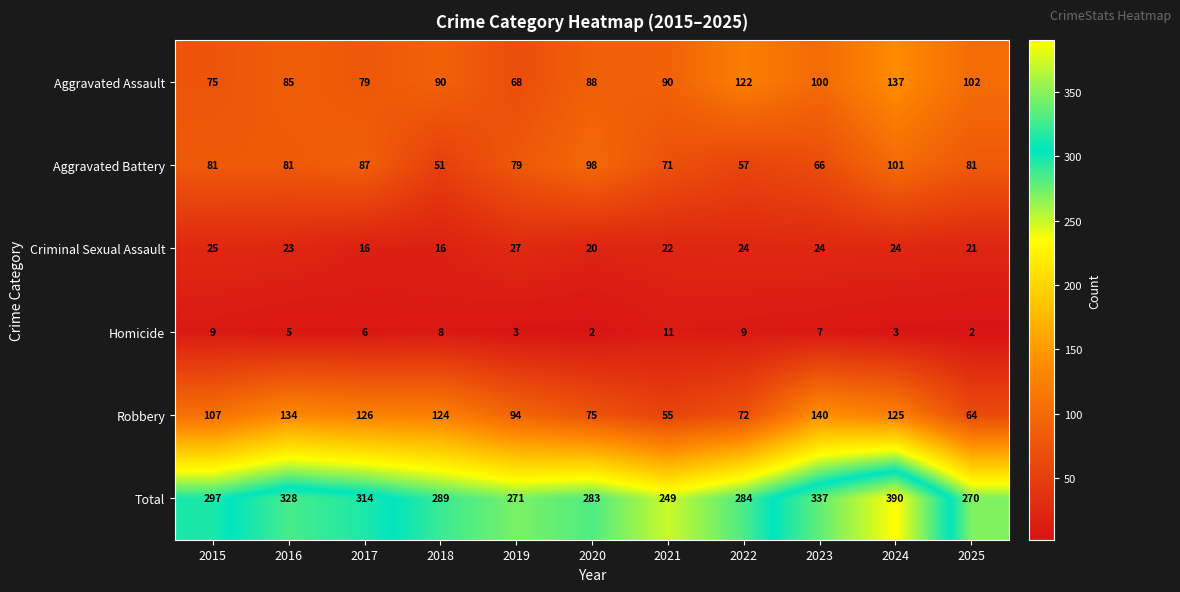

List the series in order of their peak value, highest first.

Total, Robbery, Aggravated Assault, Aggravated Battery, Criminal Sexual Assault, Homicide